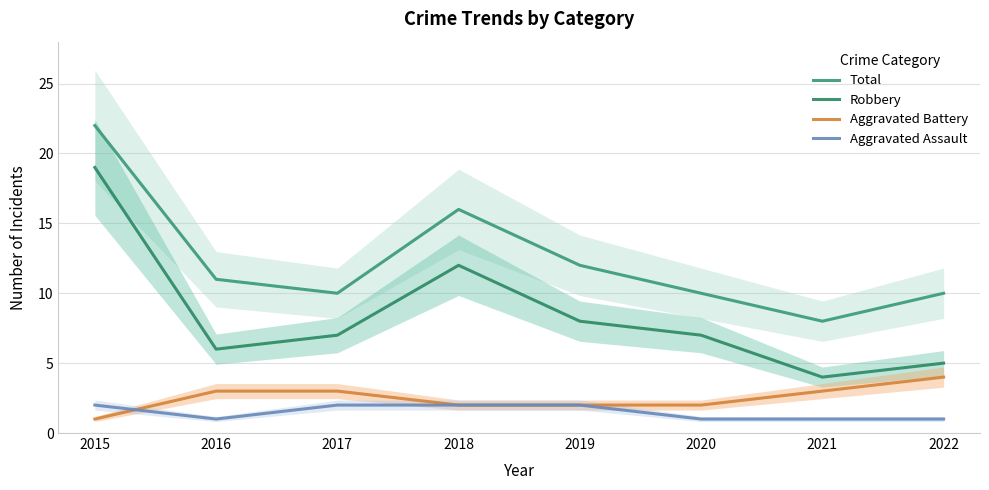

Reading left to right, what are all the values shown in this chart?

Total: 2015=22	2016=11	2017=10	2018=16	2019=12	2020=10	2021=8	2022=10
Robbery: 2015=19	2016=6	2017=7	2018=12	2019=8	2020=7	2021=4	2022=5
Aggravated Battery: 2015=1	2016=3	2017=3	2018=2	2019=2	2020=2	2021=3	2022=4
Aggravated Assault: 2015=2	2016=1	2017=2	2018=2	2019=2	2020=1	2021=1	2022=1